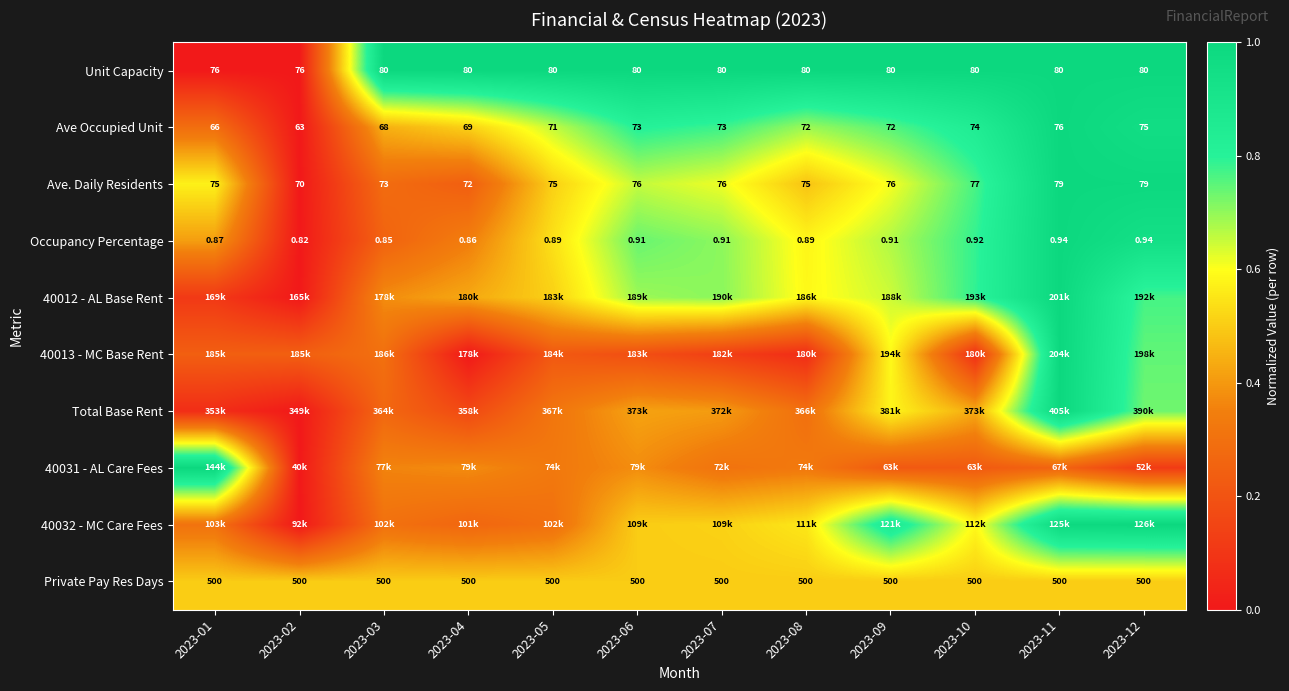

Between 2023-06 and 2023-11, which is larger?

2023-06